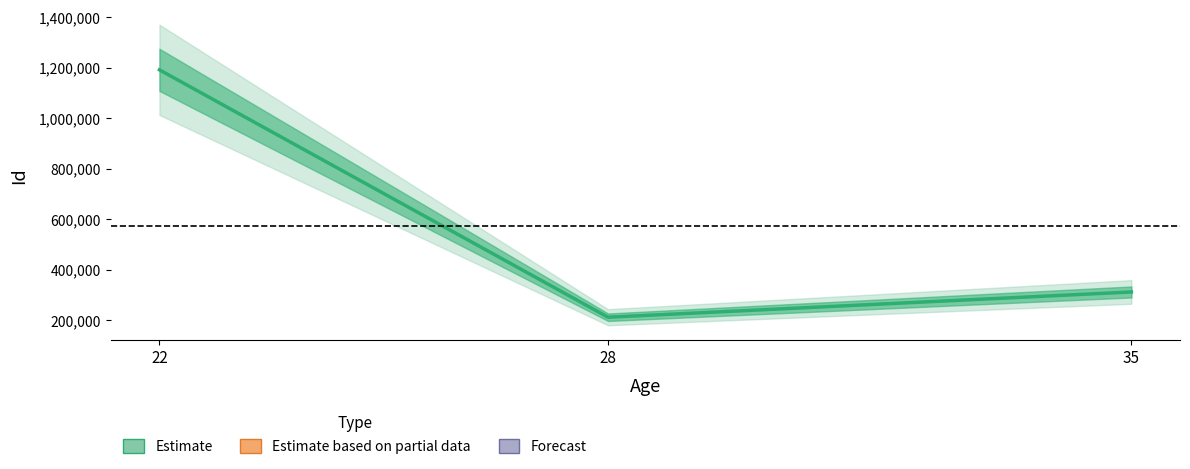

What value does the data have at 28, to the nearest 50?

212400